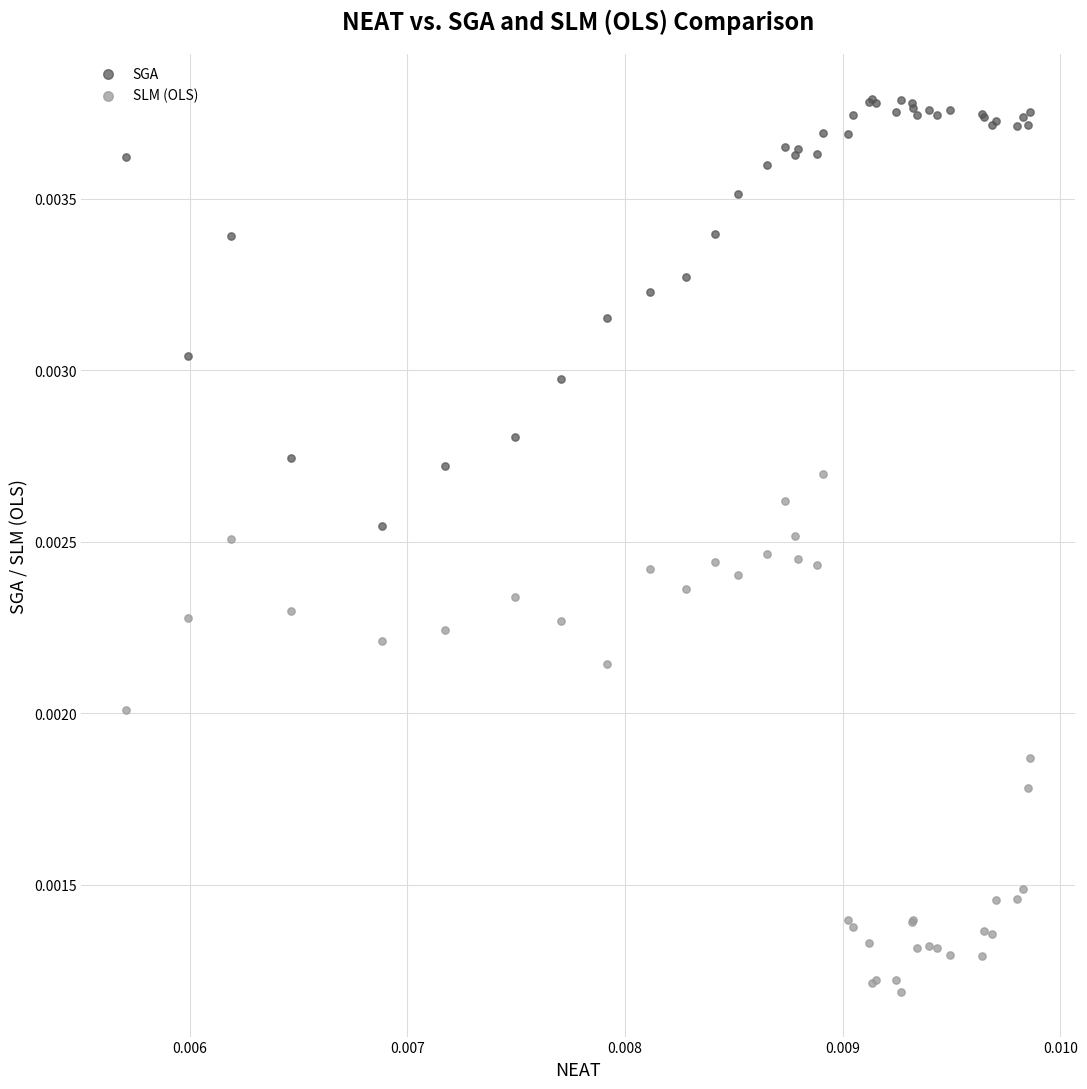

Which series contains the lowest Y value?

SLM (OLS)